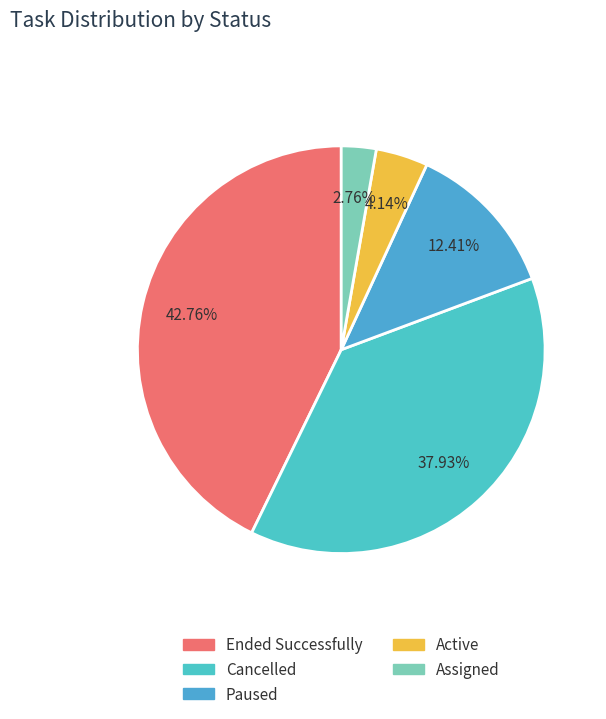

What is the smallest slice in the pie chart?

Assigned